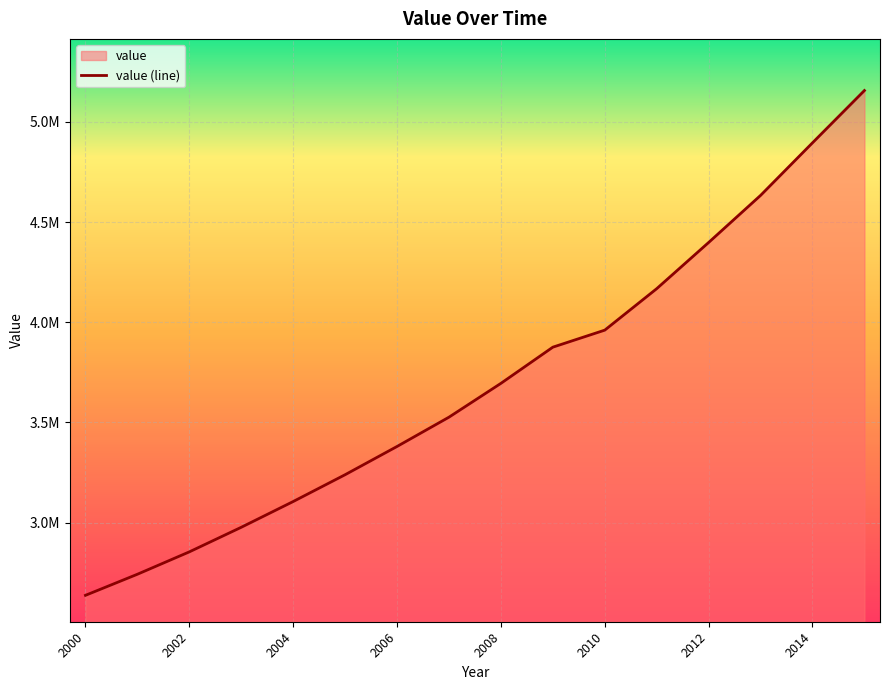

Reading left to right, extract all data points from this chart.

2636470.8	2741716.2	2853467.0	2976166.6	3104784.5	3238670.9	3379722.7	3525926.6	3694766.2	3875448.2	3960463.5	4167445.9	4398086.1	4633095.0	4895690.2	5156701.0